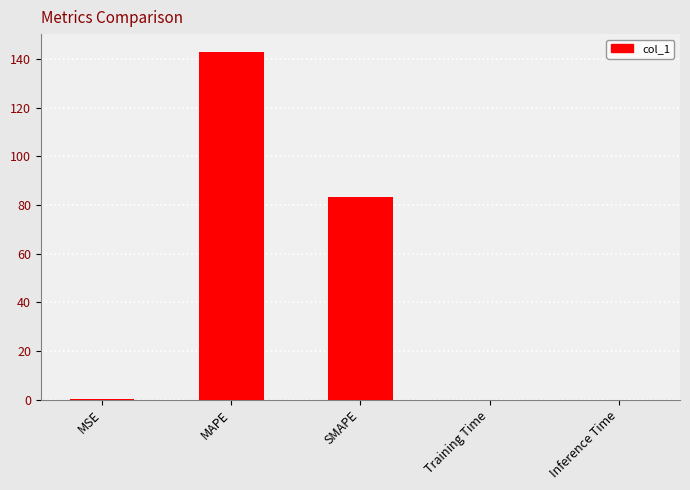

At which label is the value closest to 71?

SMAPE